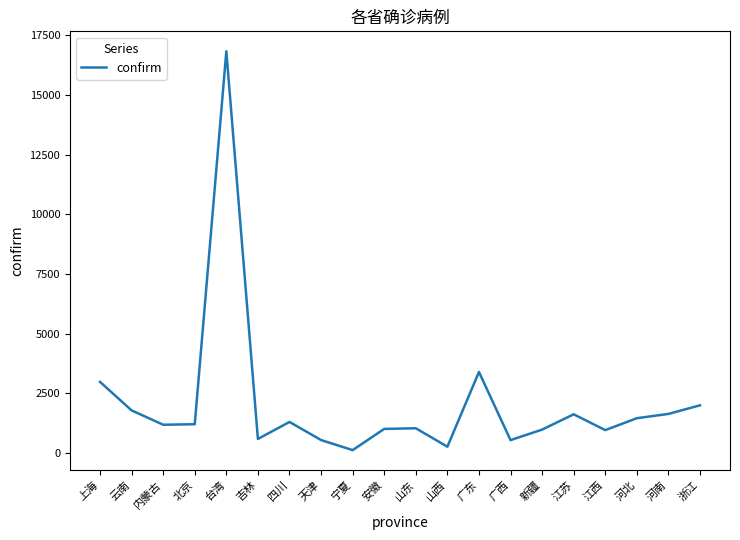

Where is the data nearest to the value 8474?

广东